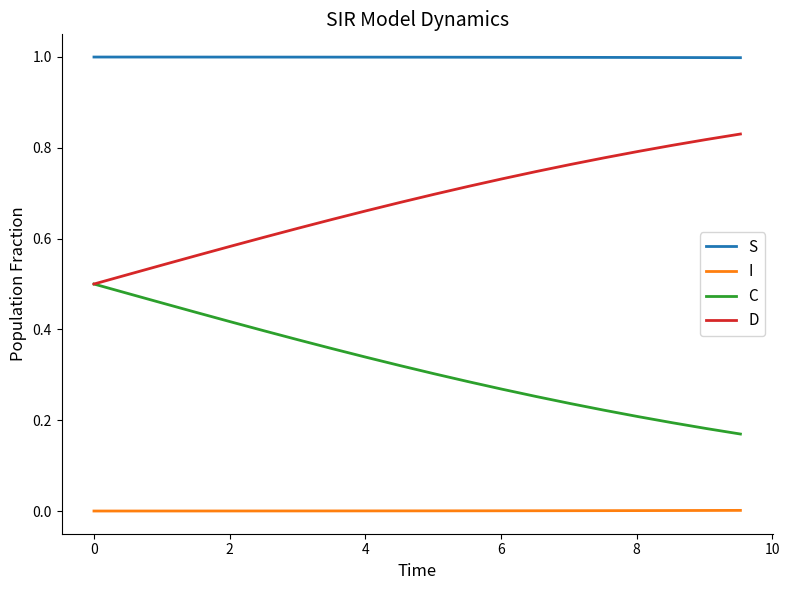

Which series has the largest total across all categories?

S